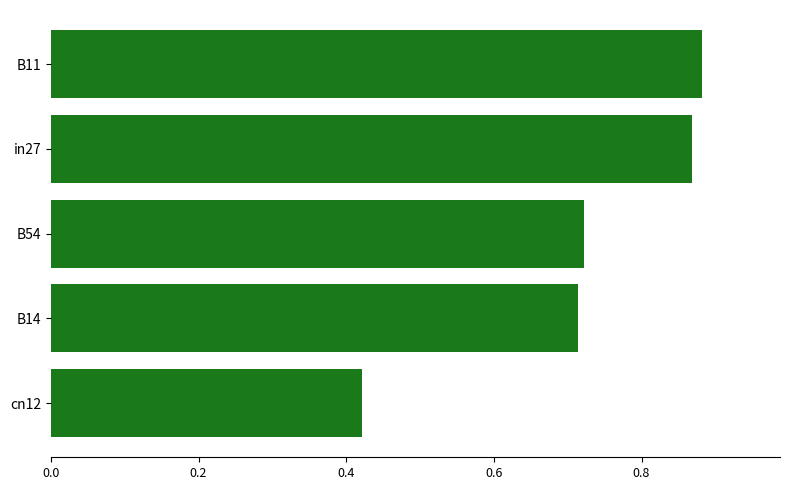

List the labels in order of value, smallest first.

cn12, B14, B54, in27, B11